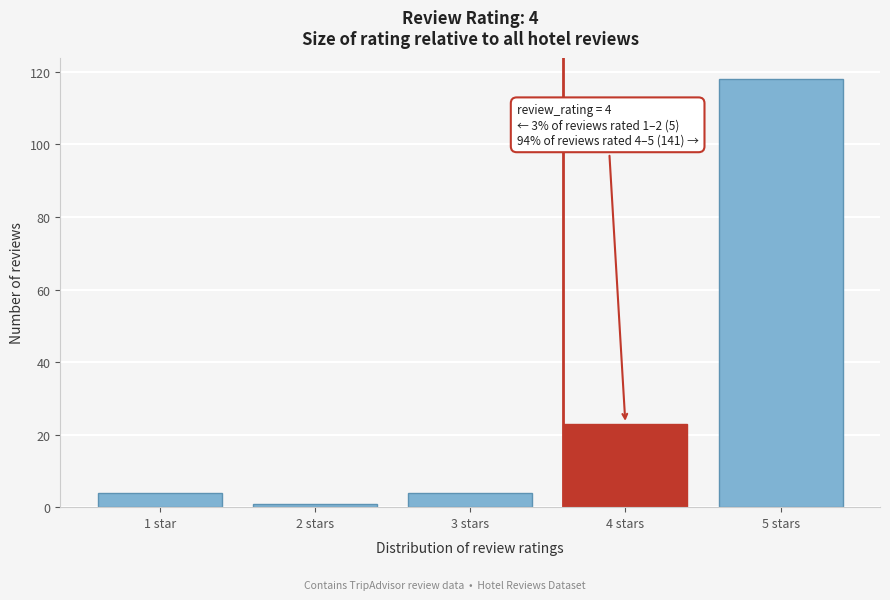

Reading right to left, what are all the values shown in this chart?

5 stars=118	4 stars=23	3 stars=4	2 stars=1	1 star=4